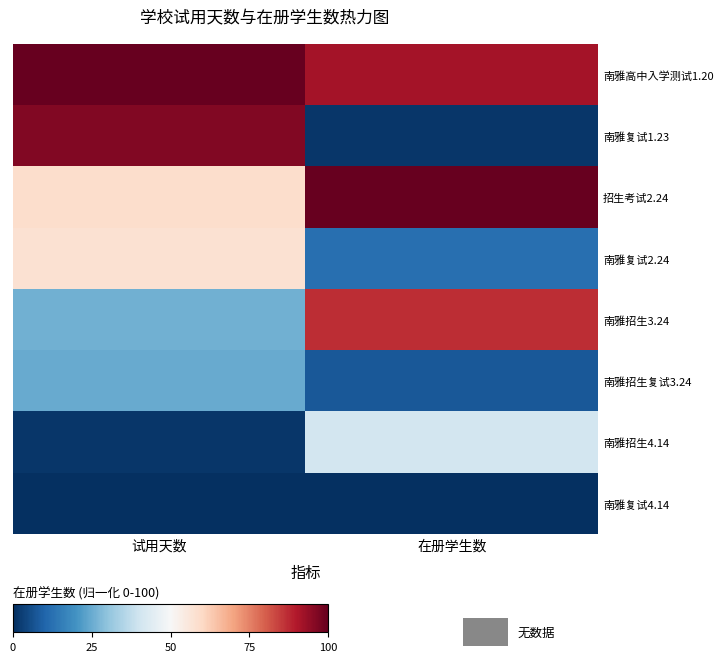

Which series has the largest total across all categories?

南雅高中入学测试1.20